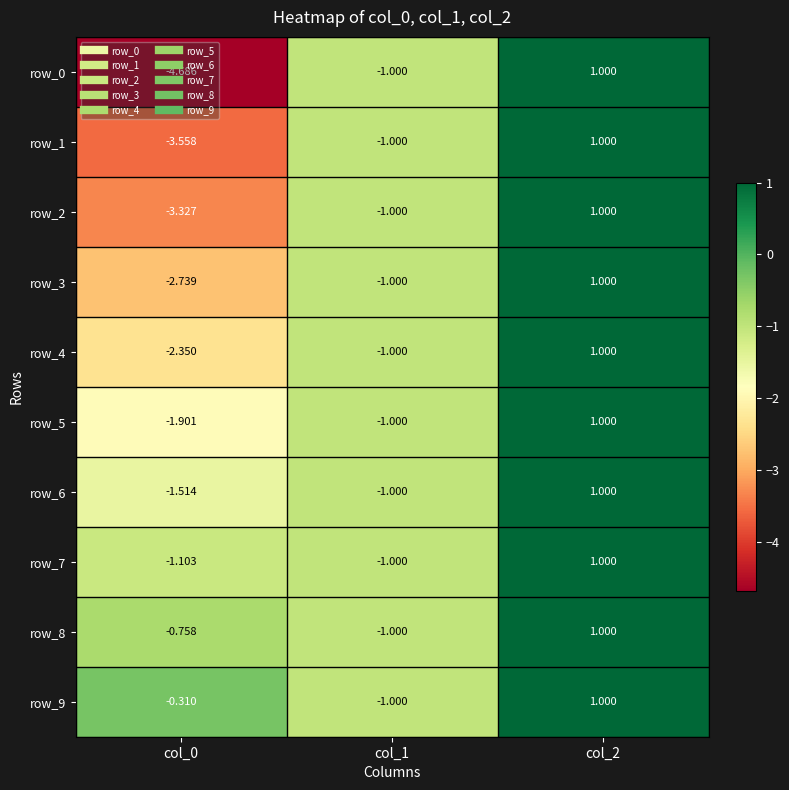

Is the value of row_1 at col_1 greater than the value of row_8 at col_0?

No